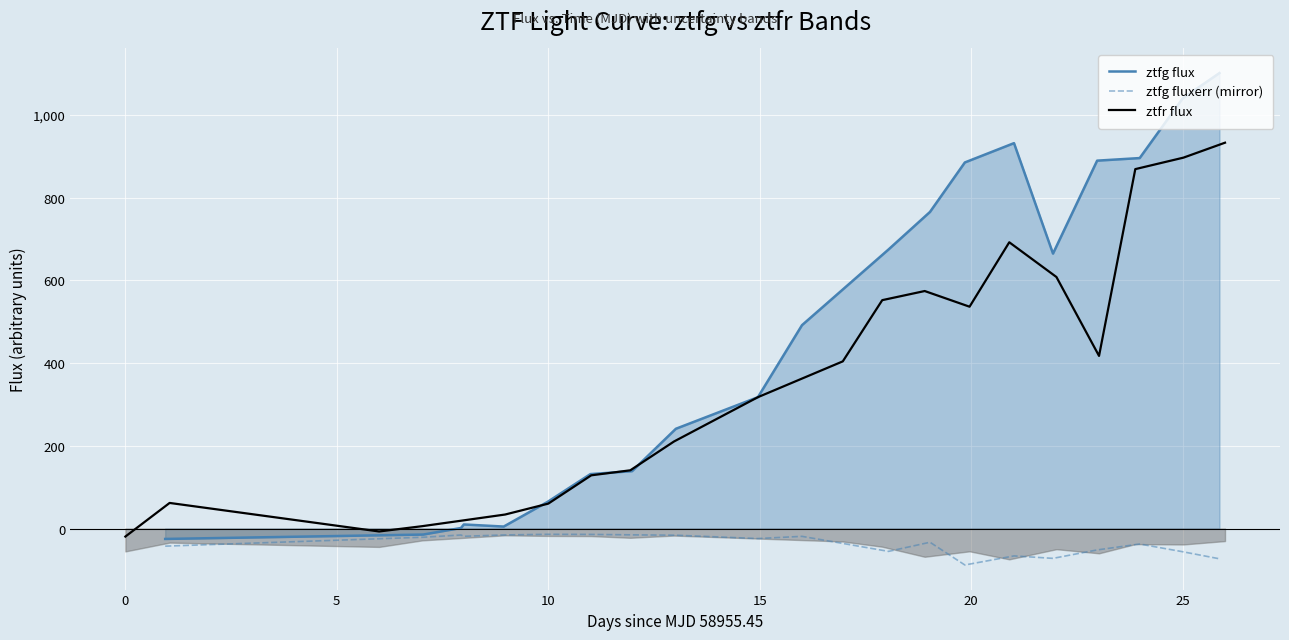

What is the maximum value for ztfg flux?

1101.2